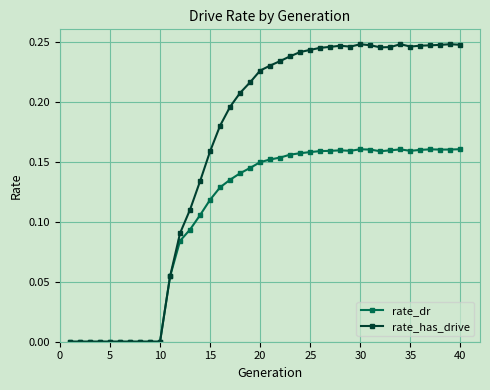

Which series has the widest spread of values?

rate_has_drive